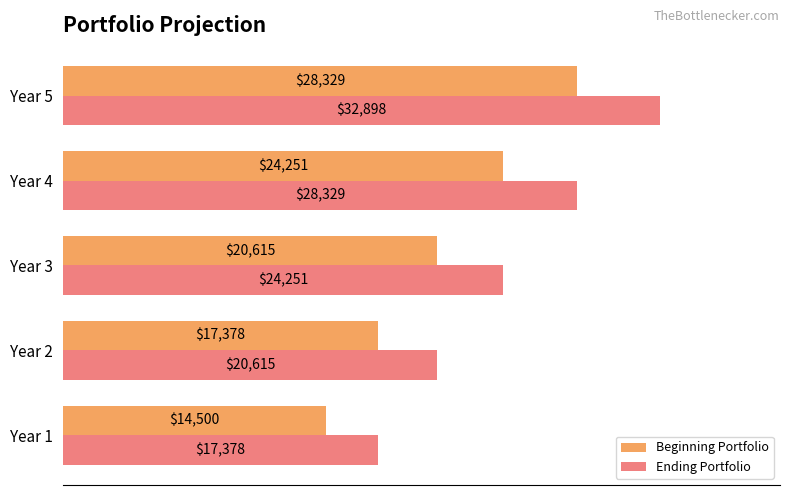

What are all the series names shown in the legend?

Beginning Portfolio, Ending Portfolio